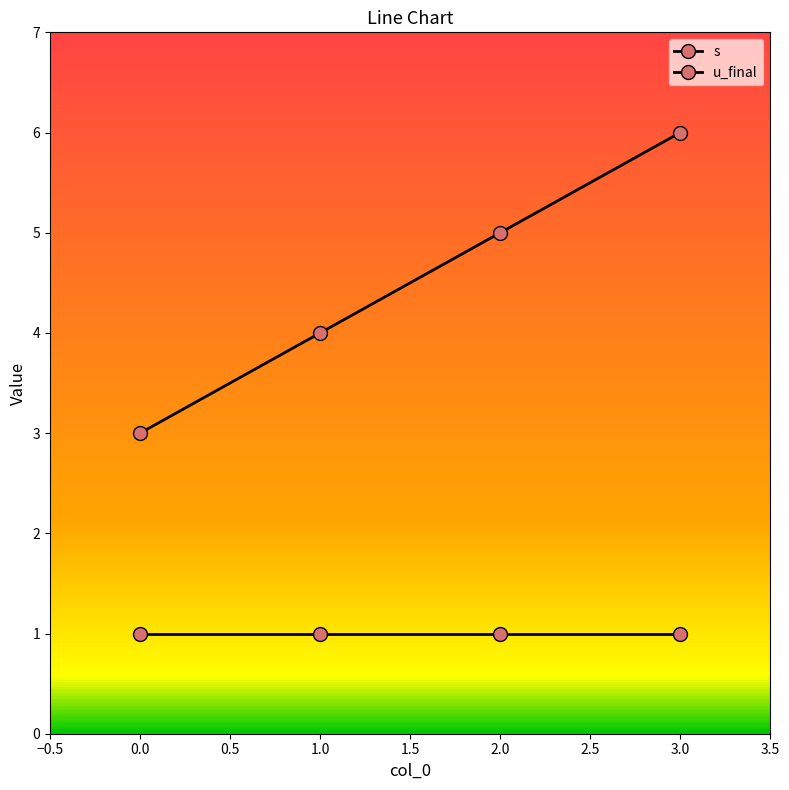

What is the difference between the maximum and minimum values in the s series?

3